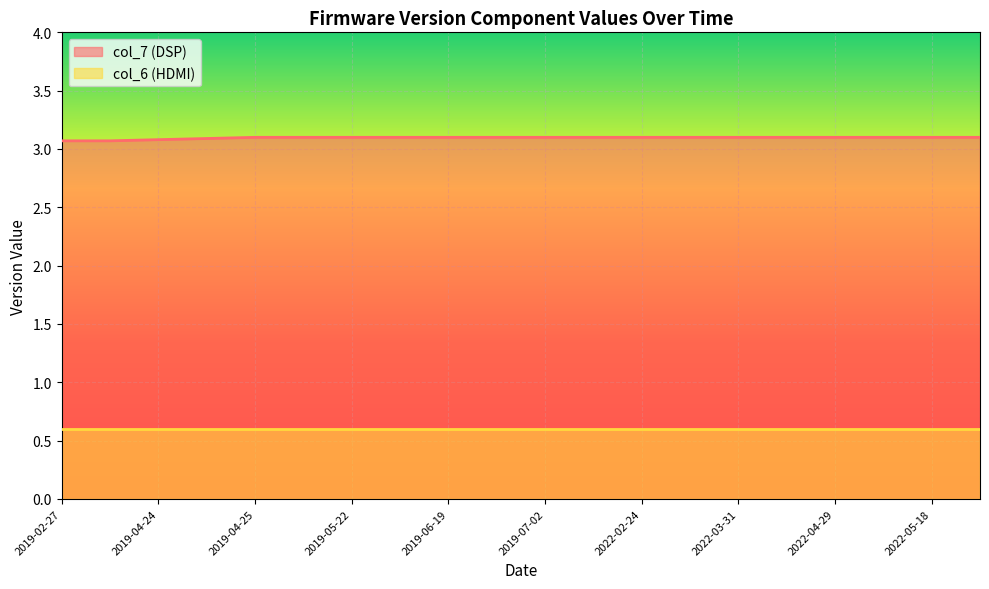

Which series has the largest total across all categories?

col_7 (DSP)